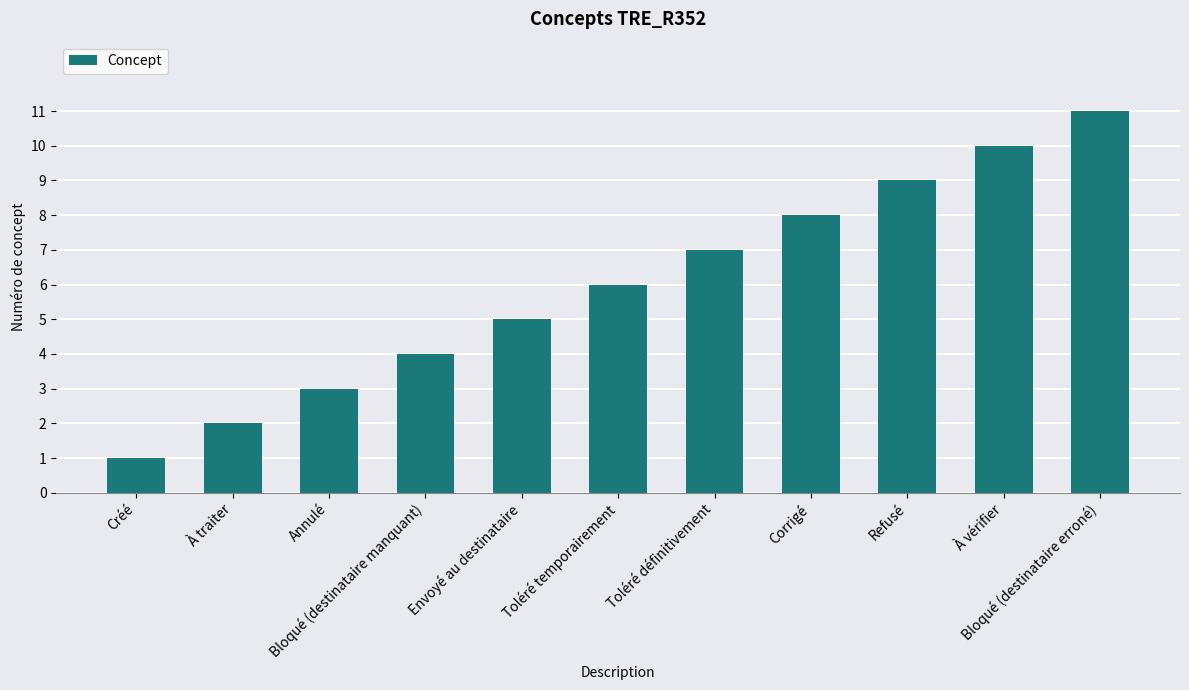

The value at Bloqué (destinataire manquant) is 2. True or false?

False